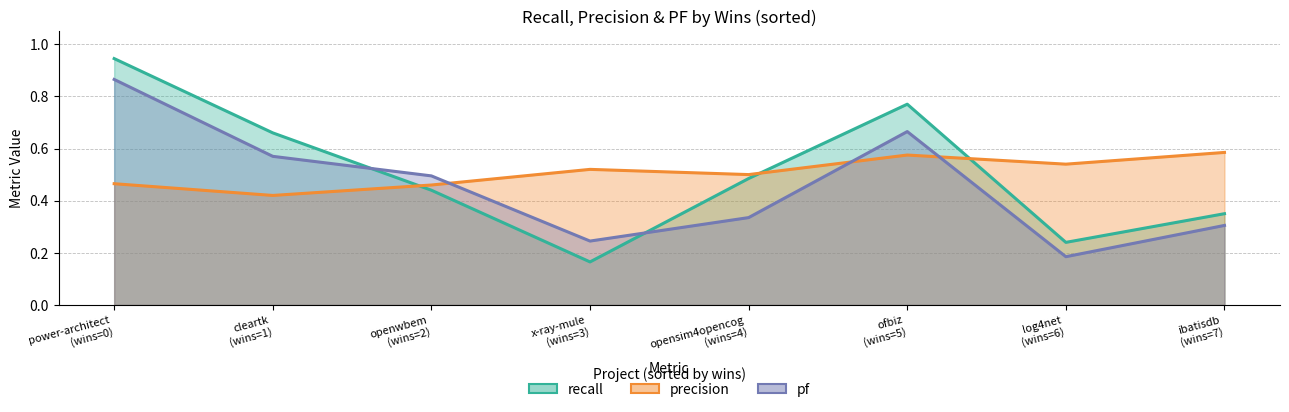

The pf series shows 0.2 at 4. True or false?

False